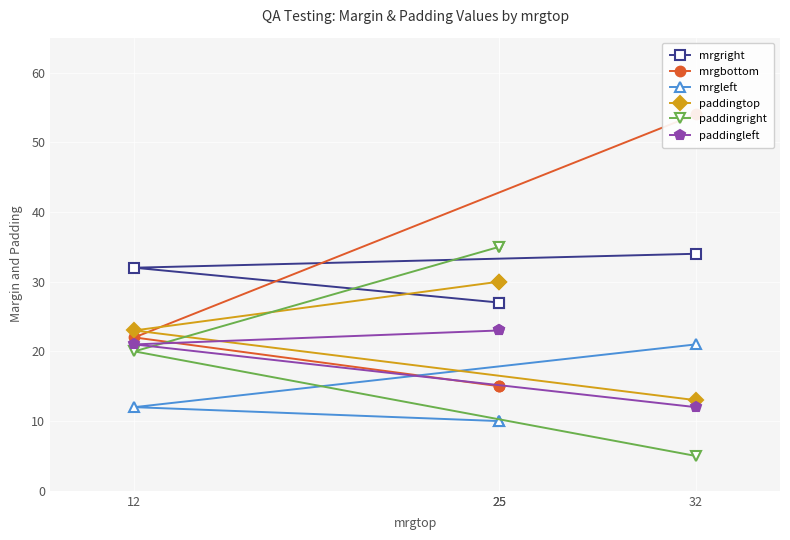

What is the sum of all paddingright values?

95